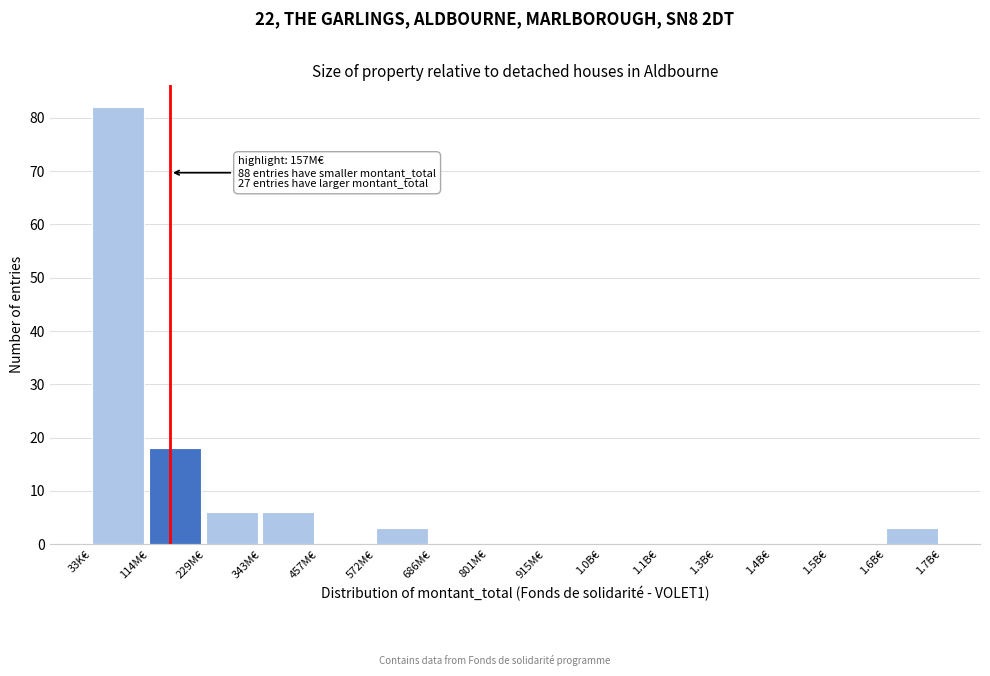

Reading left to right, list all the values displayed in this chart.

33K€=82	114M€=18	229M€=6	343M€=6	457M€=0	572M€=3	686M€=0	801M€=0	915M€=0	1.0B€=0	1.1B€=0	1.3B€=0	1.4B€=0	1.5B€=0	1.6B€=3